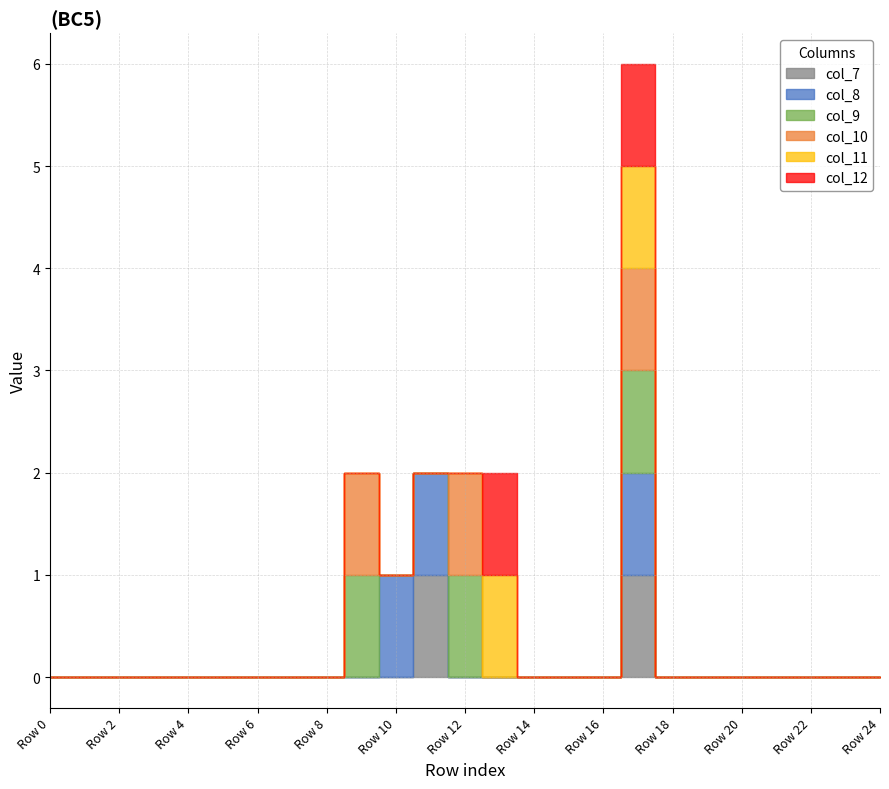

Which series ends up on top after the final intersection of col_11 and col_10?

col_11